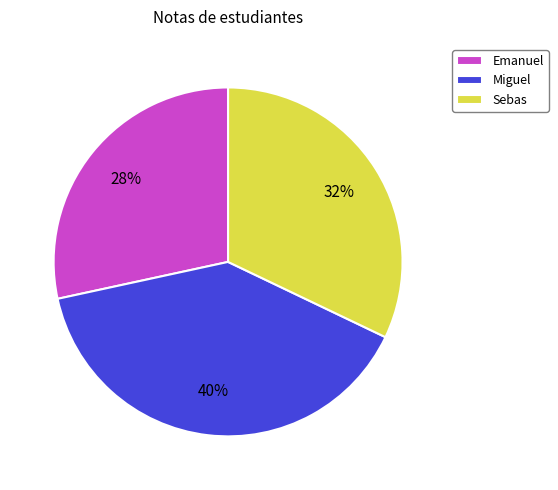

The Miguel slice represents 46% of the pie. True or false?

False